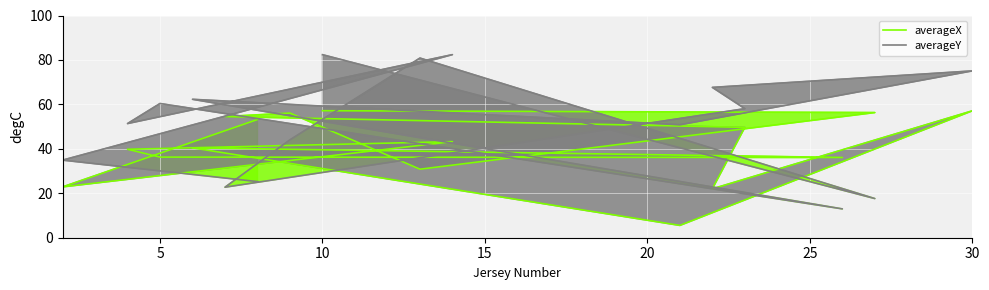

What are all the series names shown in the legend?

averageX, averageY